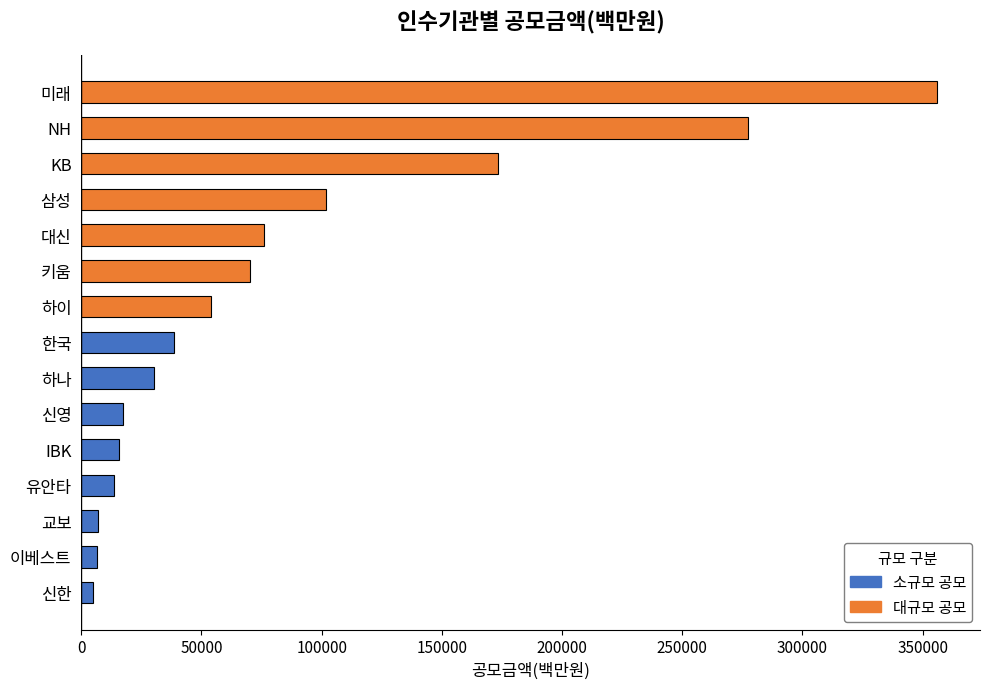

Is it true that the value at NH is 454333?

False